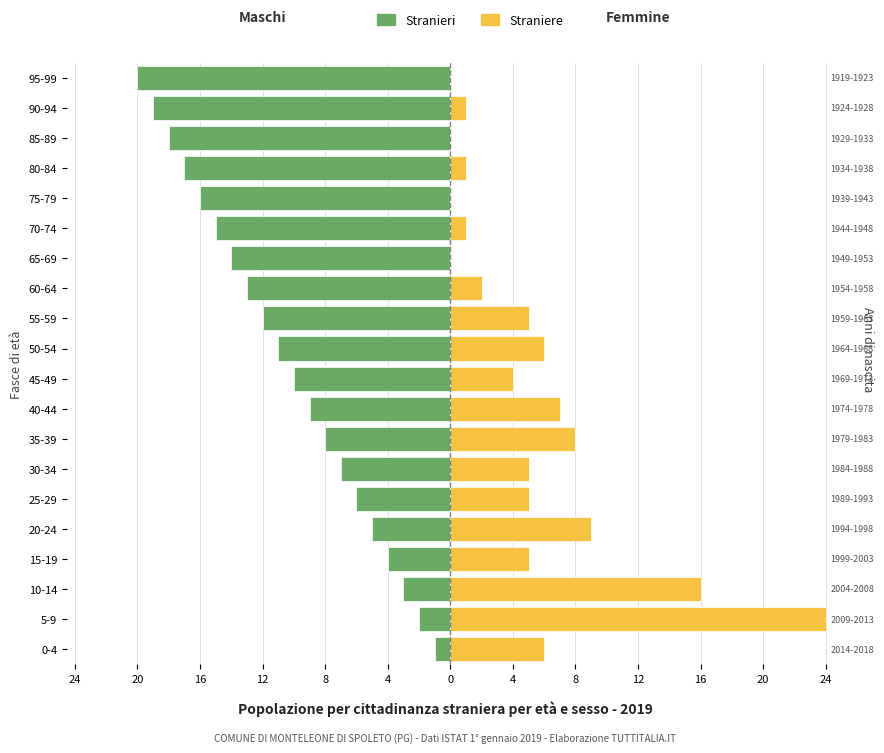

What is the sum of all Stranieri values?

-210